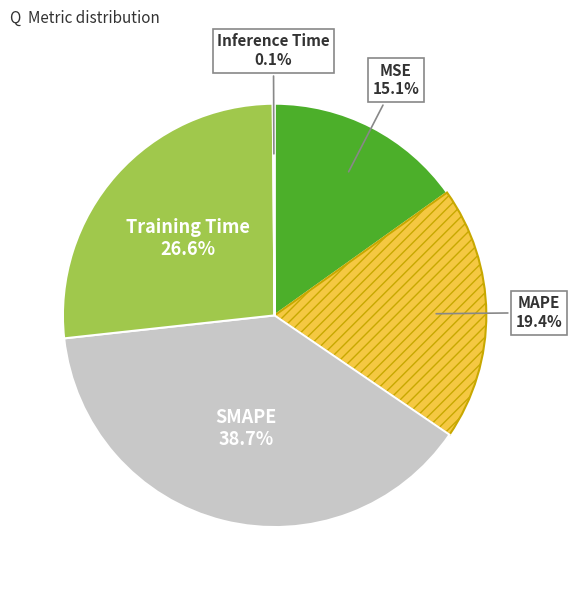

Is there a majority slice in this chart?

No